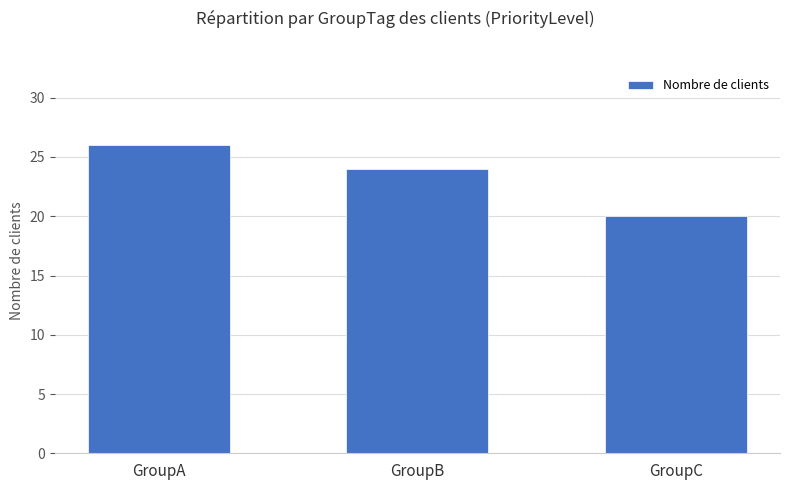

How many bars are there in total?

3